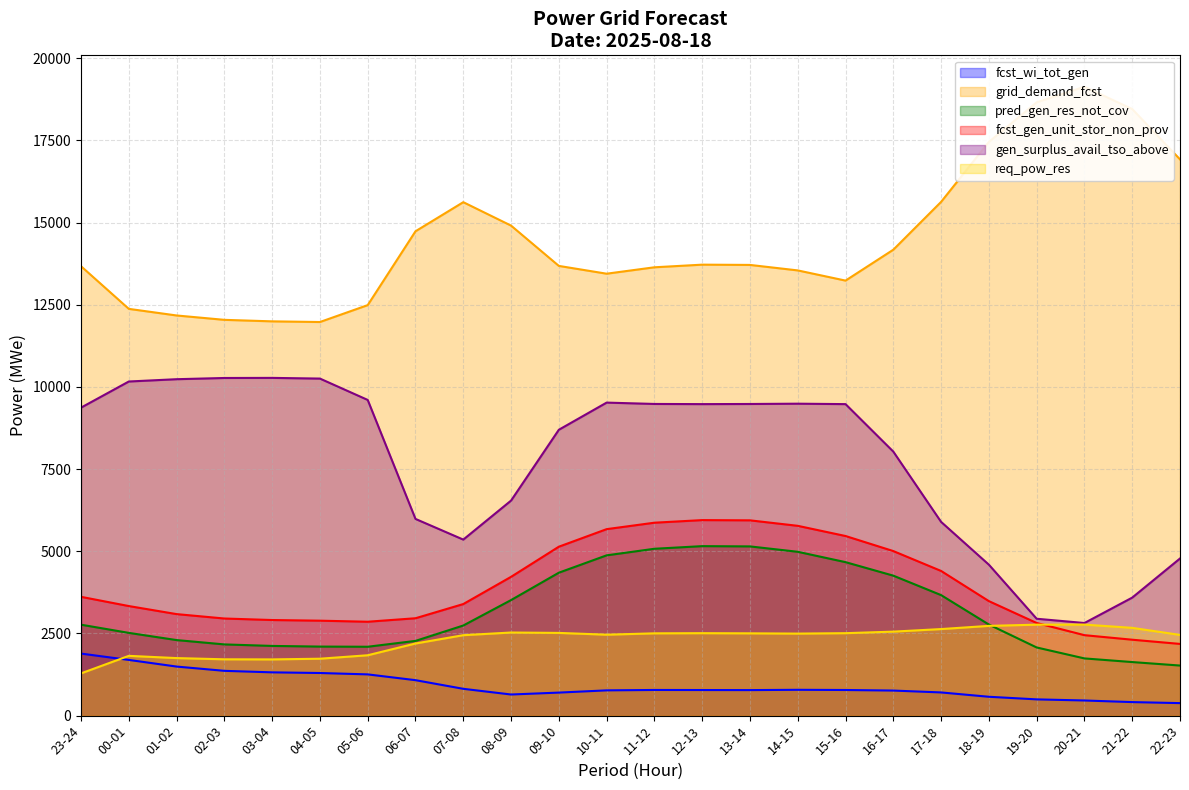

At which category does grid_demand_fcst reach its first local peak?

07-08